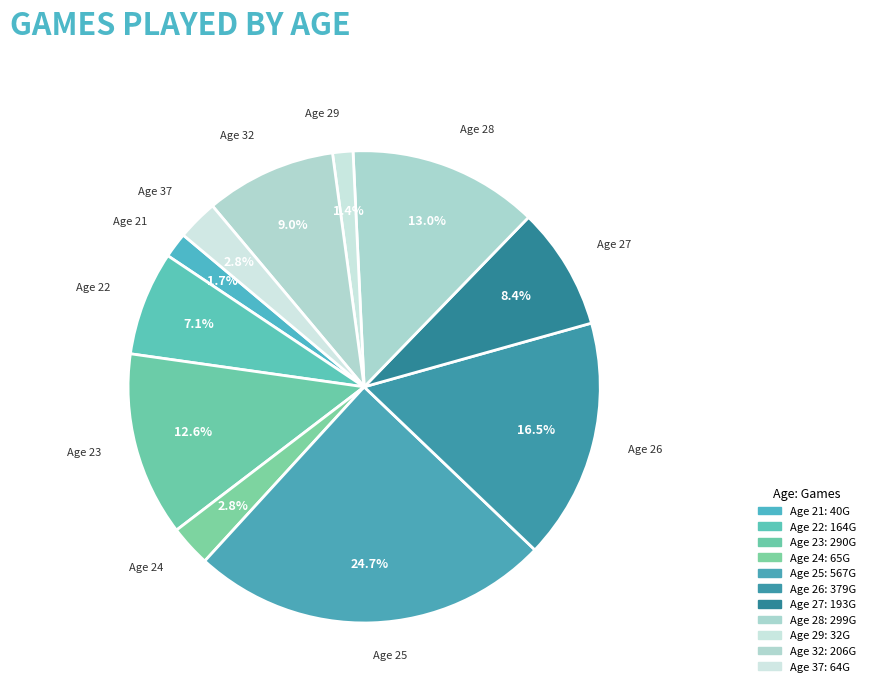

How many slices are in this pie chart?

11